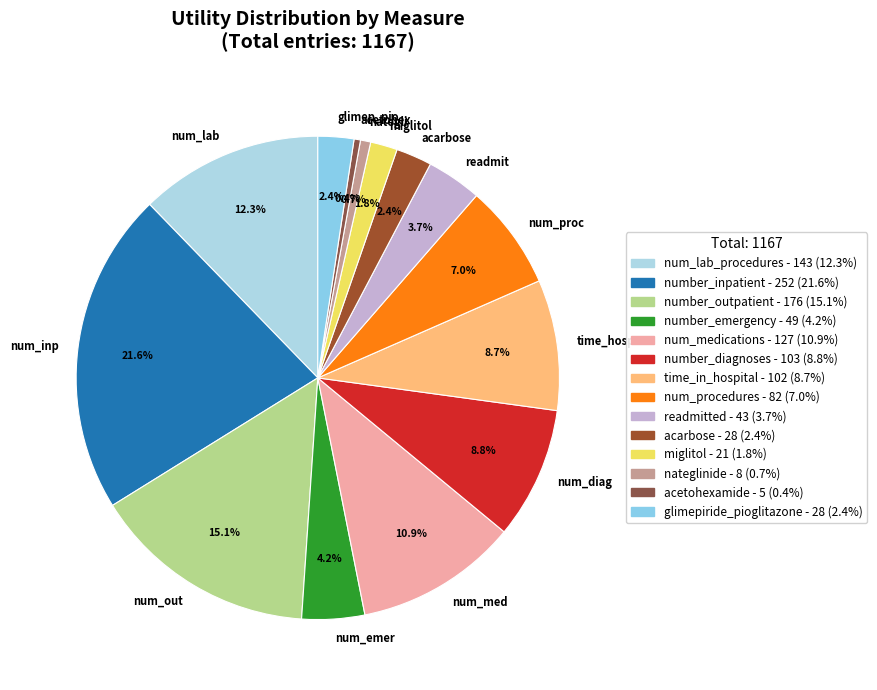

Approximately how many times larger is the value at num_proc compared to num_med?

0.6